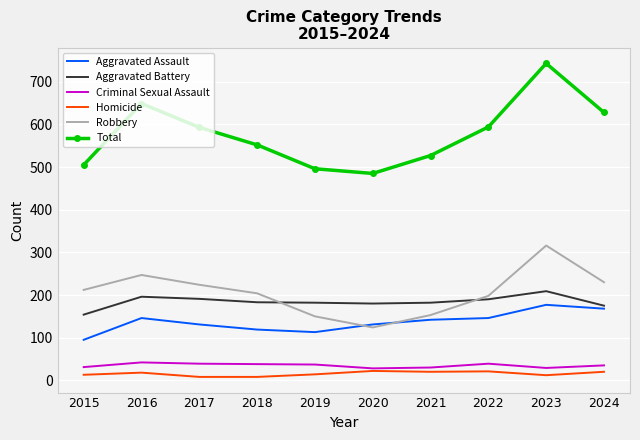

Which series has the largest total across all categories?

Total